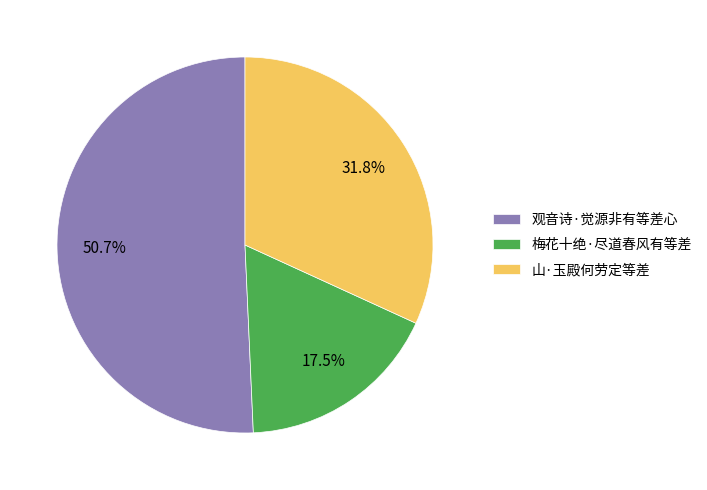

To the nearest percent, what is the difference between the 梅花十绝·尽道春风有等差 and 山·玉殿何劳定等差 slice percentages?

14%